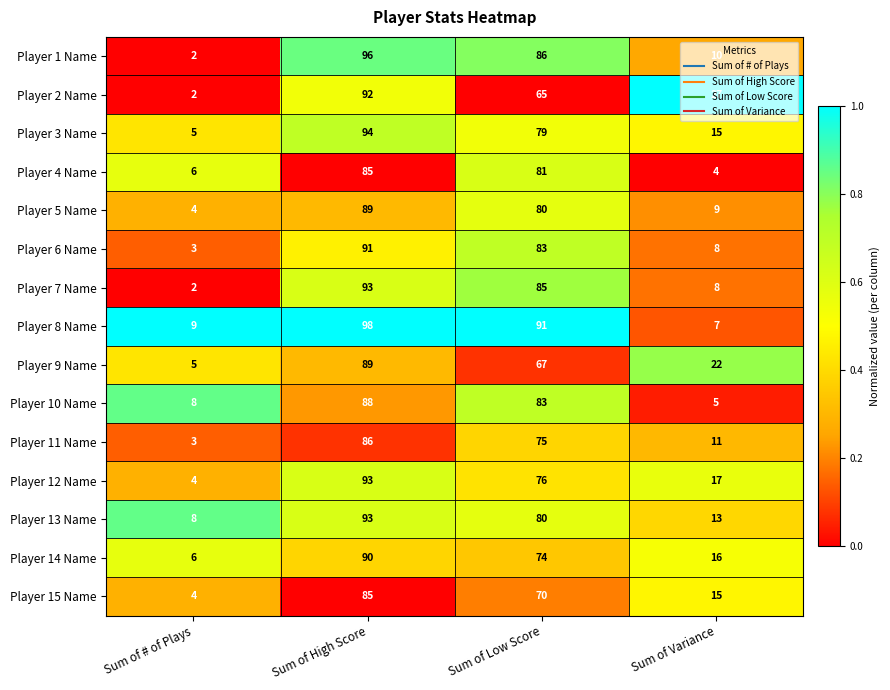

Is it true that Player 1 Name equals 86 at Sum of Low Score?

True